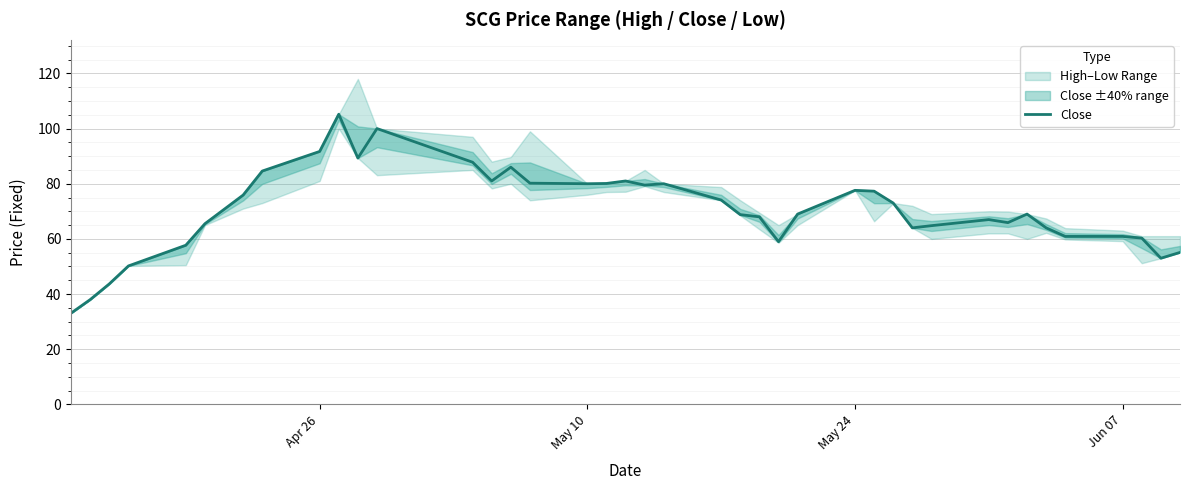

Does the chart display data point markers on the line(s)?

No